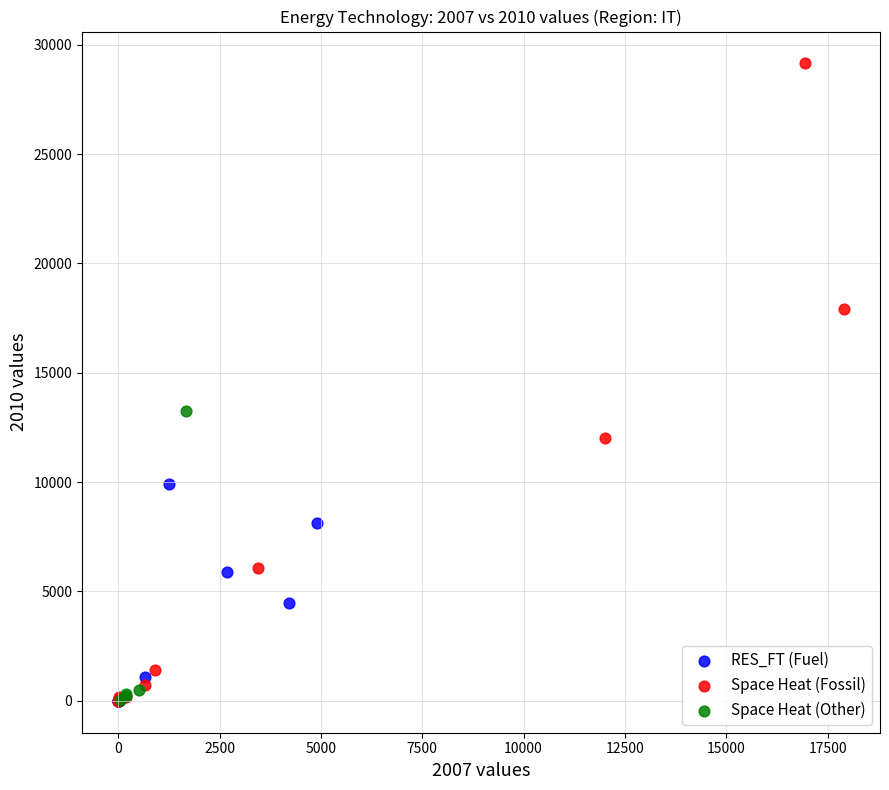

Which series reaches the maximum Y coordinate?

Space Heat (Fossil)